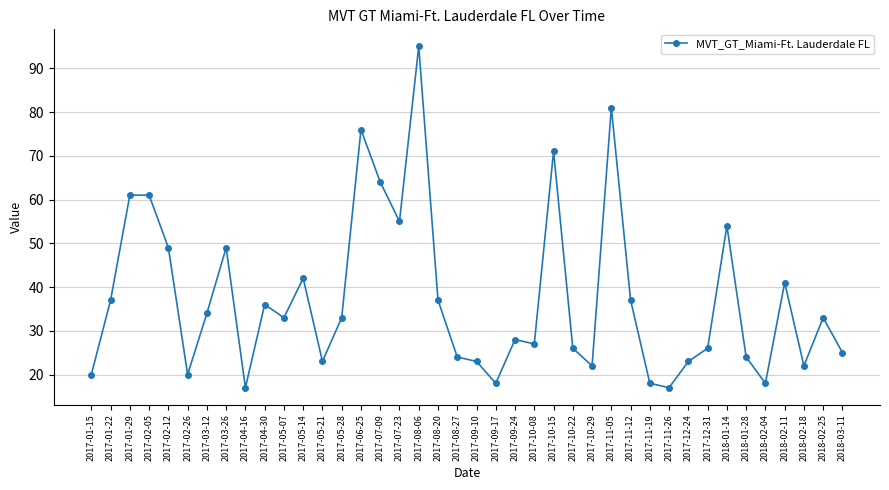

Reading right to left, extract all data points from this chart.

2018-03-11=25	2018-02-25=33	2018-02-18=22	2018-02-11=41	2018-02-04=18	2018-01-28=24	2018-01-14=54	2017-12-31=26	2017-12-24=23	2017-11-26=17	2017-11-19=18	2017-11-12=37	2017-11-05=81	2017-10-29=22	2017-10-22=26	2017-10-15=71	2017-10-08=27	2017-09-24=28	2017-09-17=18	2017-09-10=23	2017-08-27=24	2017-08-20=37	2017-08-06=95	2017-07-23=55	2017-07-09=64	2017-06-25=76	2017-05-28=33	2017-05-21=23	2017-05-14=42	2017-05-07=33	2017-04-30=36	2017-04-16=17	2017-03-26=49	2017-03-12=34	2017-02-26=20	2017-02-12=49	2017-02-05=61	2017-01-29=61	2017-01-22=37	2017-01-15=20